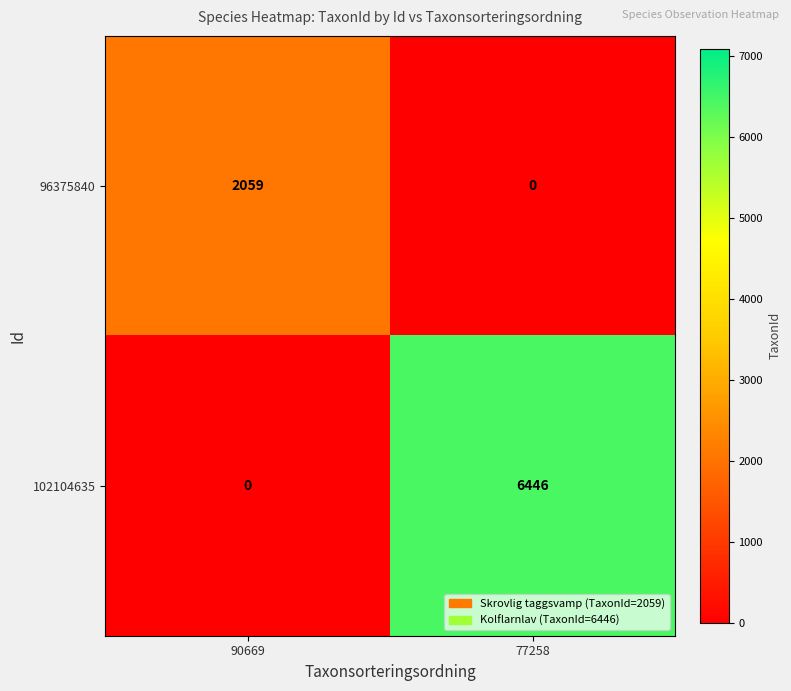

What is the sum of all 96375840 values?

2059